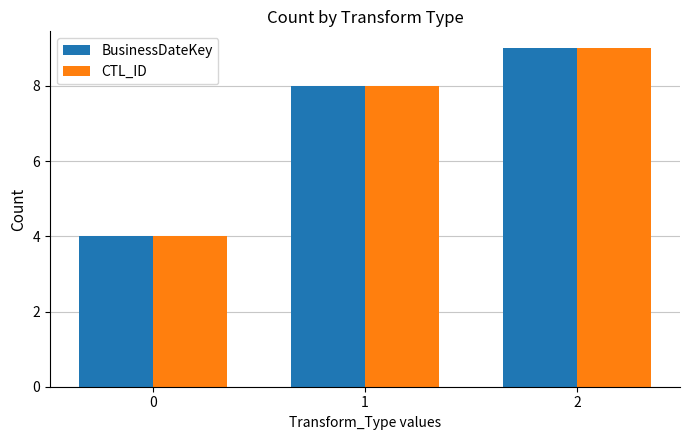

How many categories are shown in the chart?

3